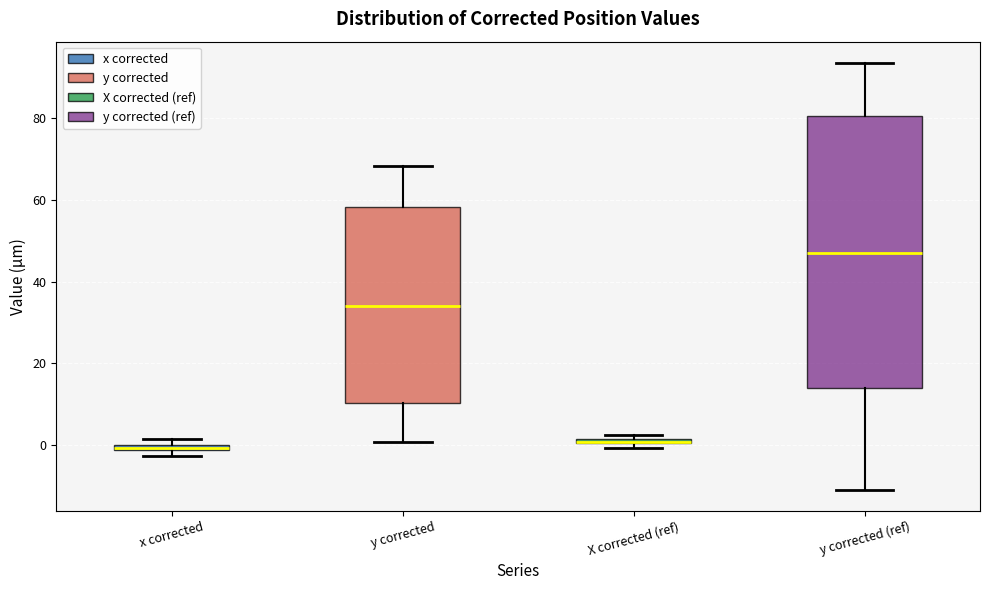

Comparing the boxes themselves (not the whiskers), which one is the tallest?

y corrected (ref)